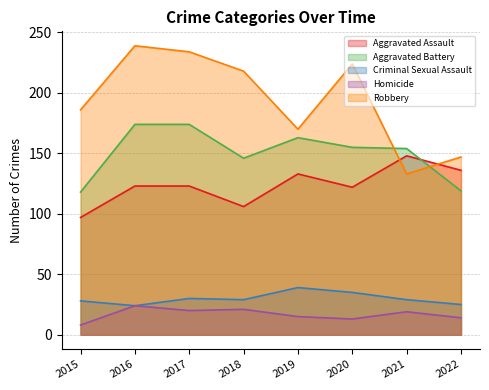

List the labels in order of Robbery value, largest first.

2016, 2017, 2020, 2018, 2015, 2019, 2022, 2021